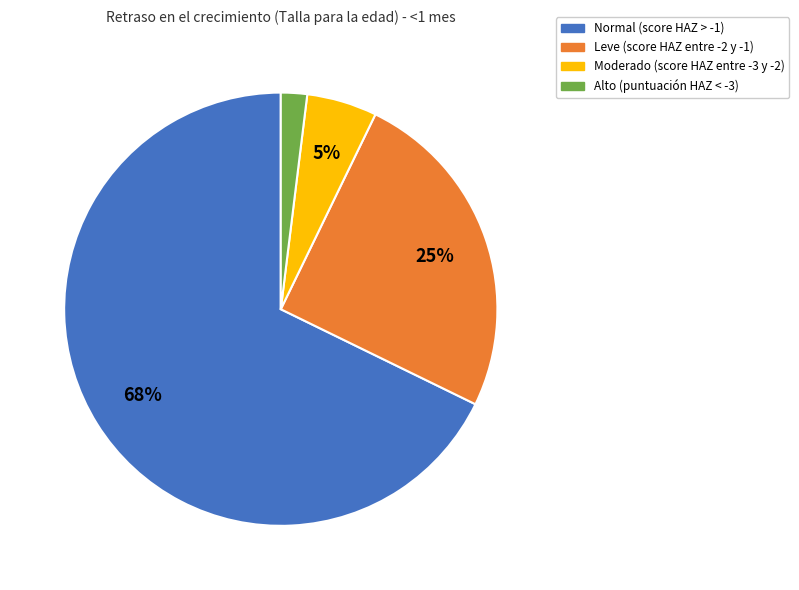

Which slice is the smallest?

Alto (puntuación HAZ < -3)